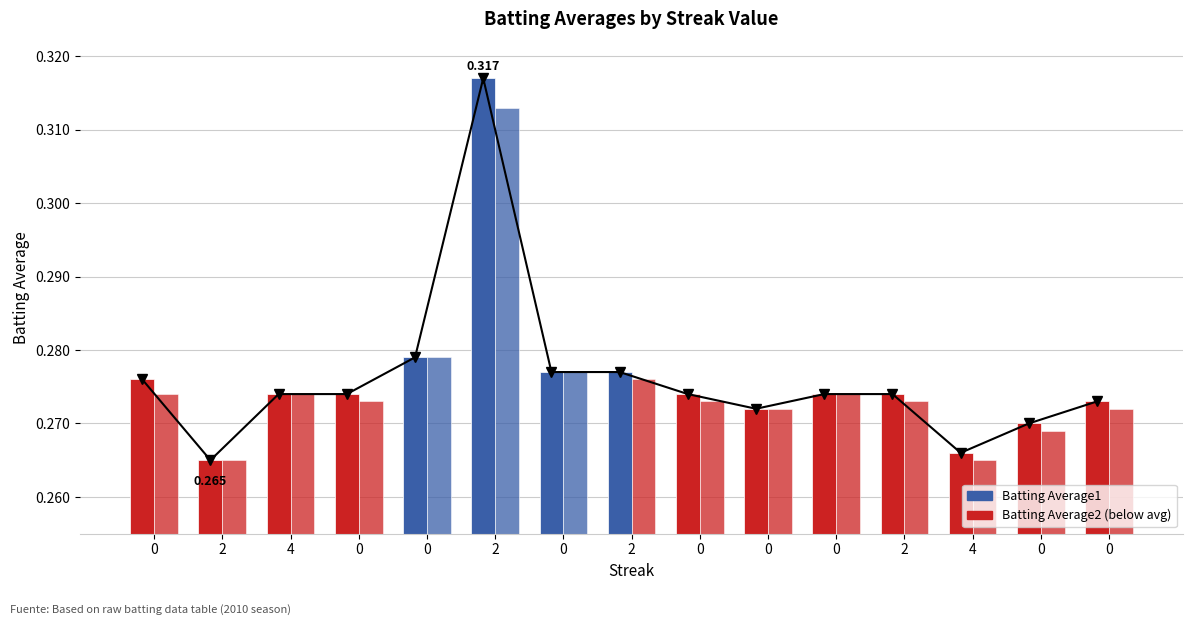

What is the sum of all Batting Average1 values?

4.1